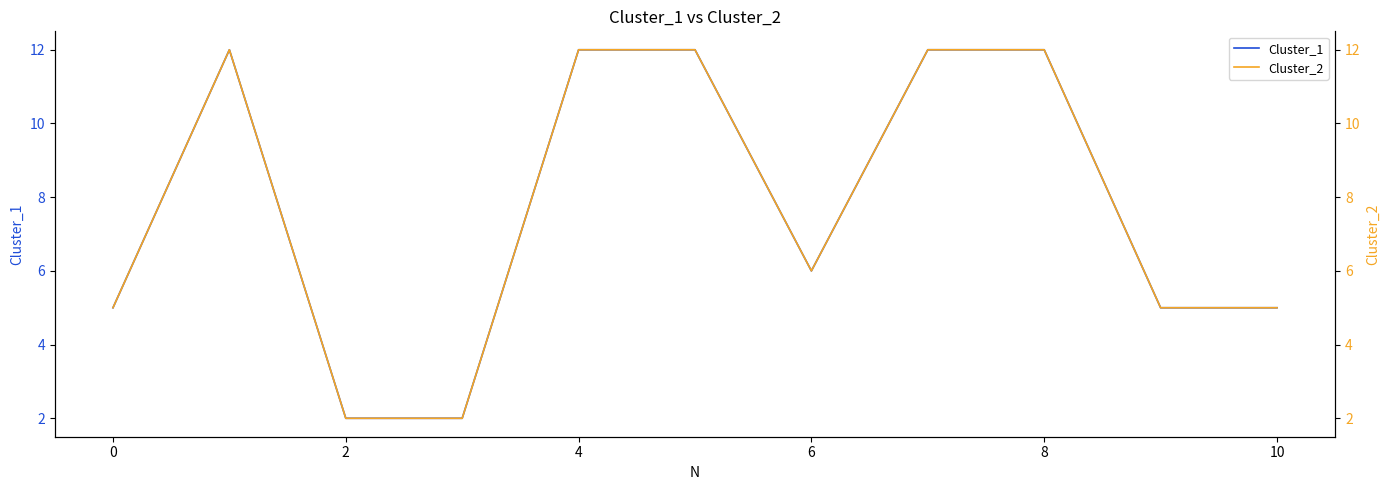

At which label does Cluster_2 reach its minimum?

2